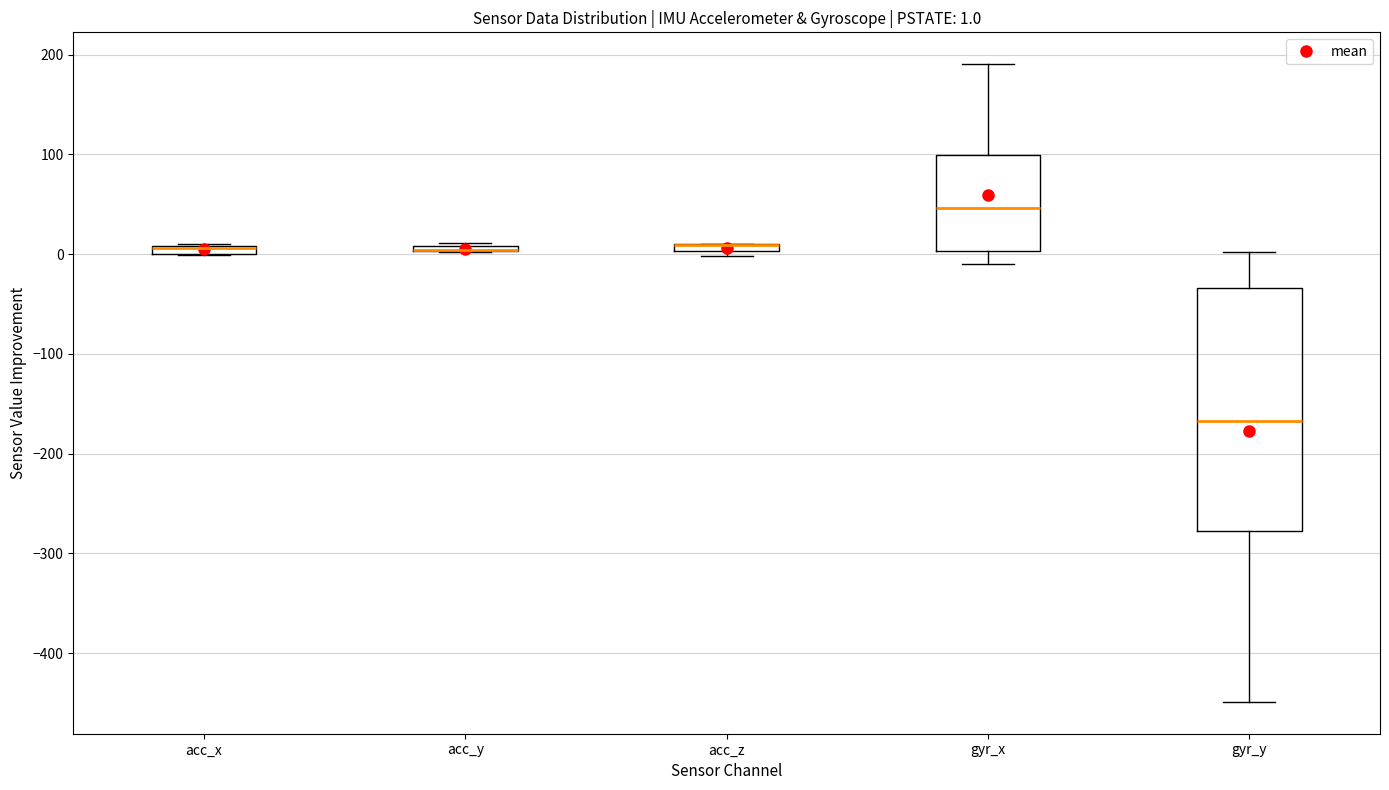

Which box is the tallest, from its lower edge to its upper edge?

gyr_y